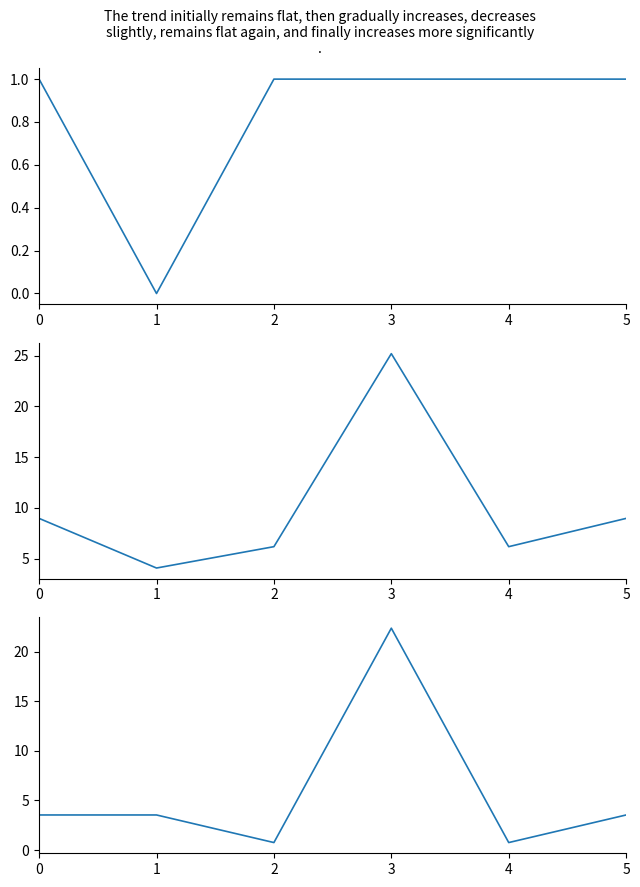

How many intersections are there between Win and K?

4